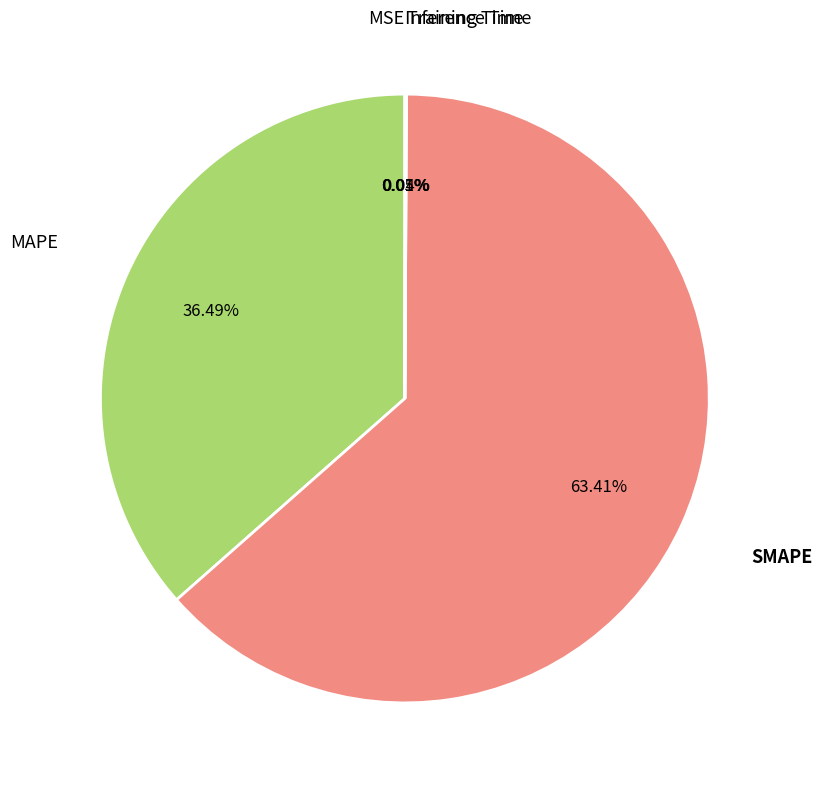

Does any single category account for the majority?

Yes